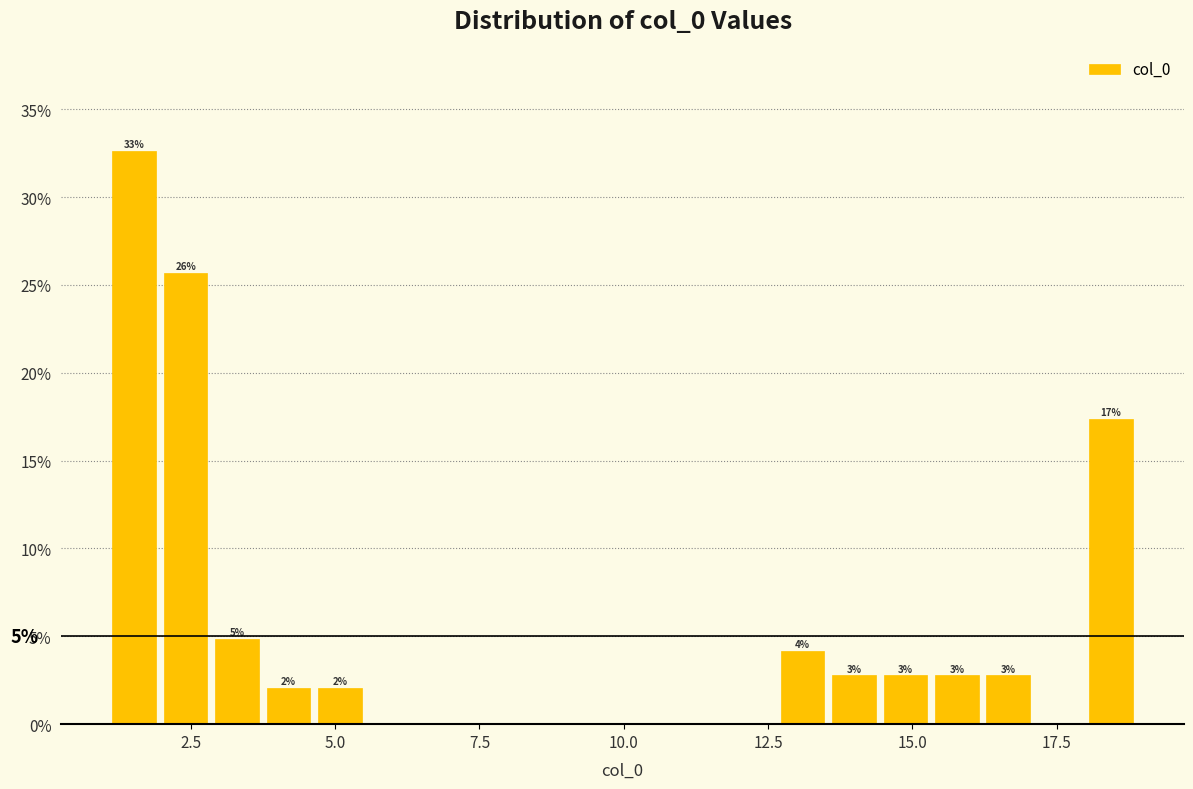

Around what value on the x-axis is the tallest bar? Give the approximate position of its centre, as read against the axis.

1.5